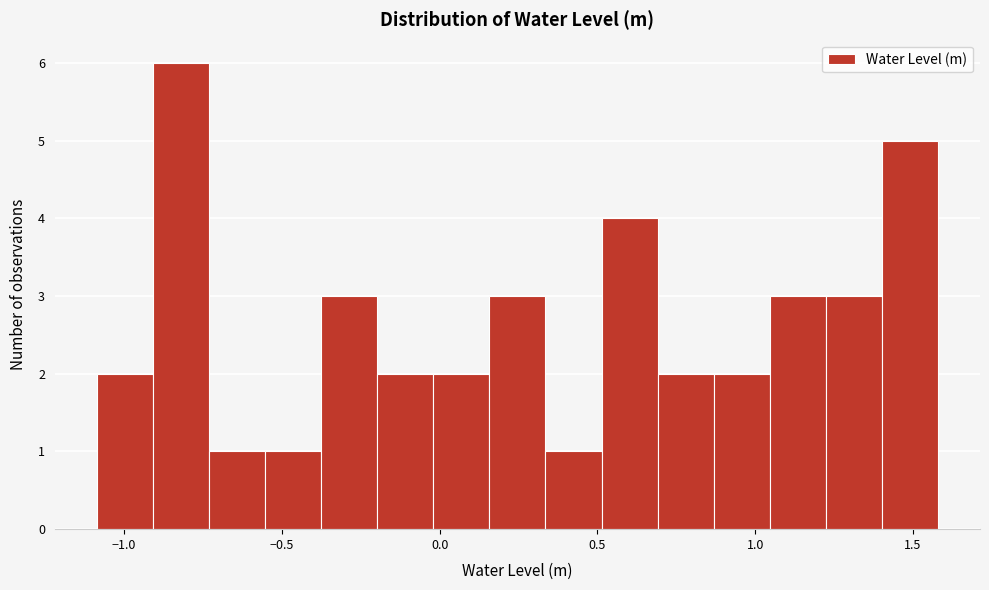

Around what value on the x-axis is the tallest bar? Give the approximate position of its centre, as read against the axis.

-0.80